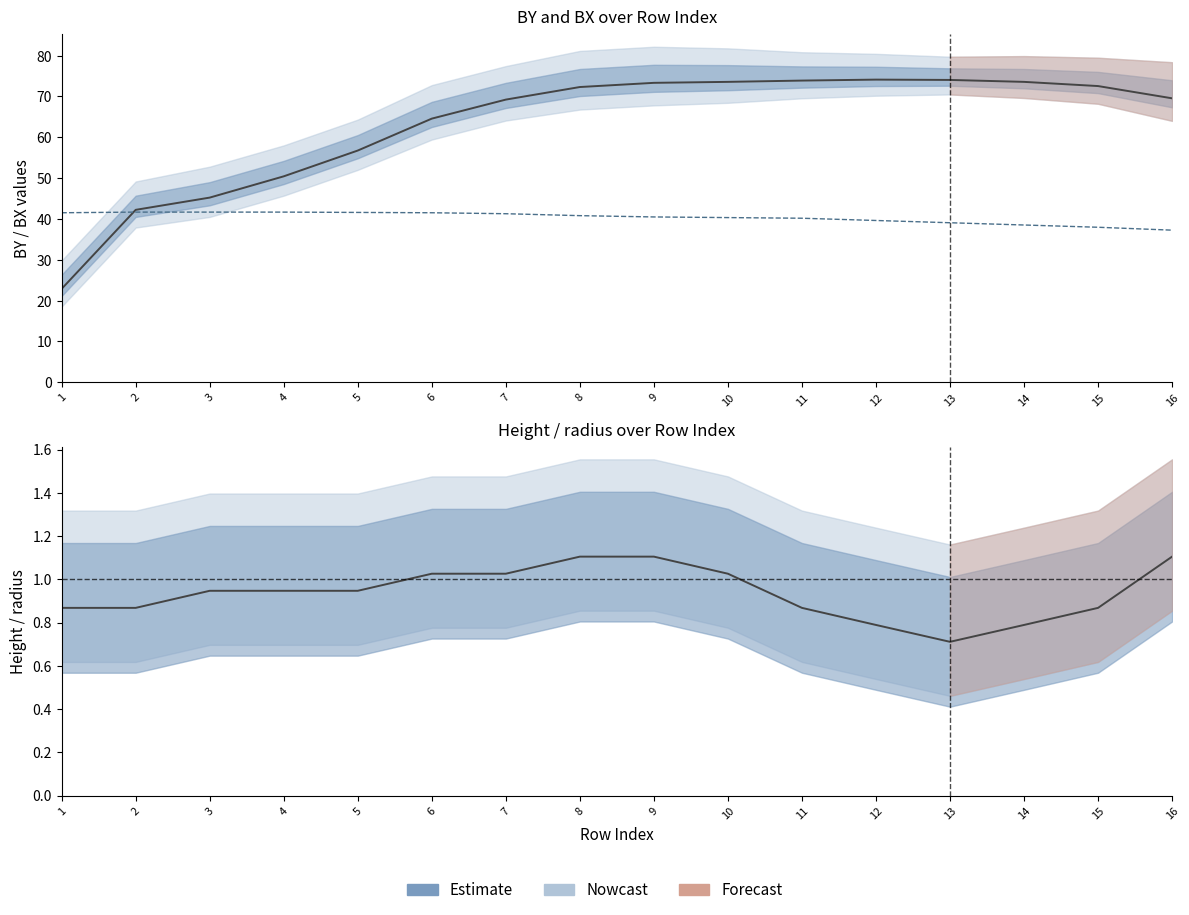

What is the lowest value of the BX series?

37.3